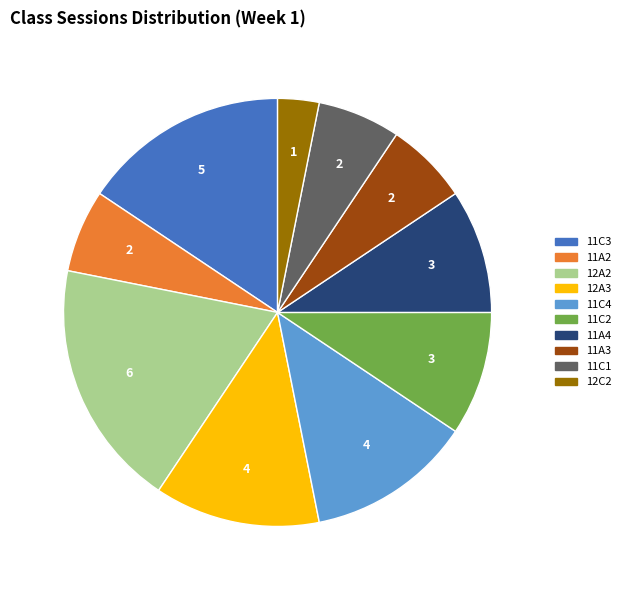

How many segments does this pie chart have?

10